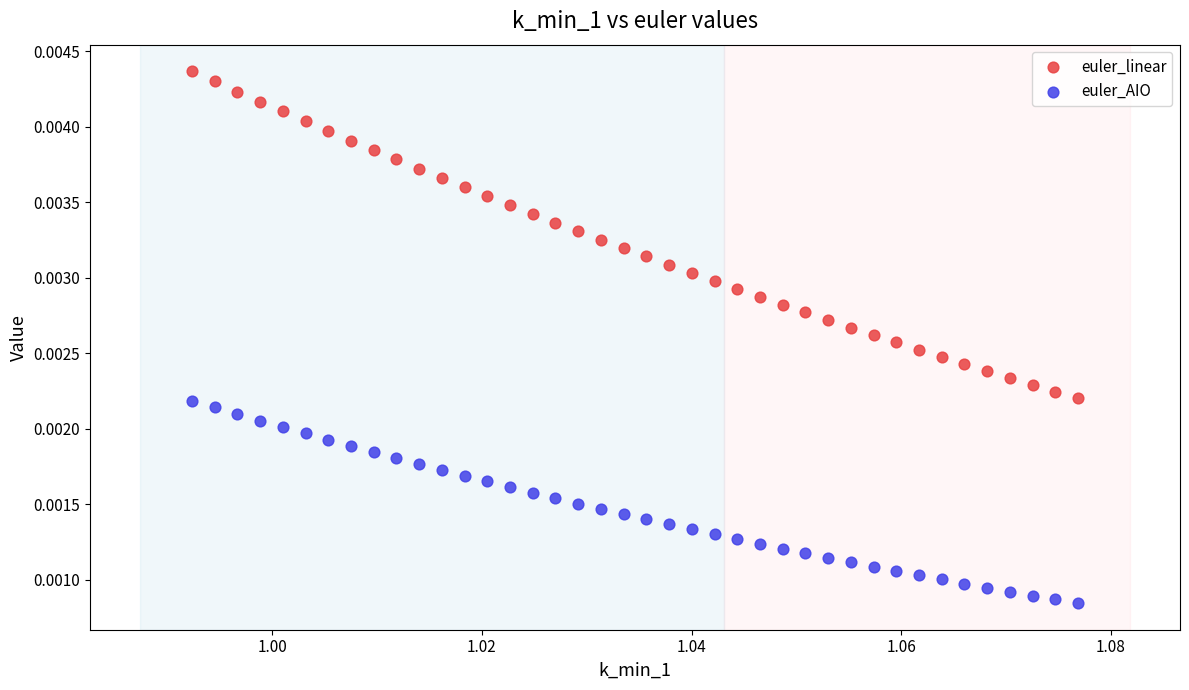

Which series has the widest spread of Y values?

euler_linear